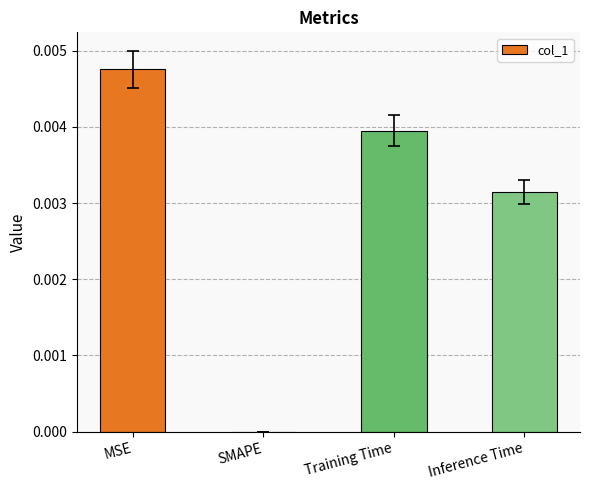

Which label corresponds to the largest value in the chart?

MSE